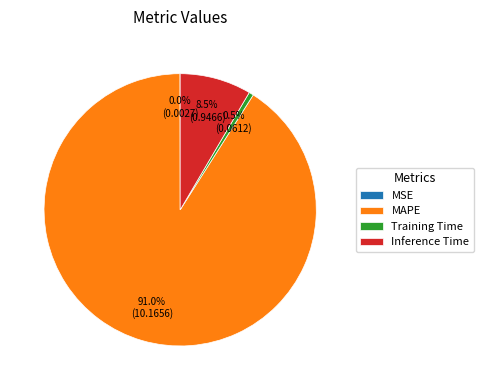

To the nearest percent, what is the average slice percentage?

25%